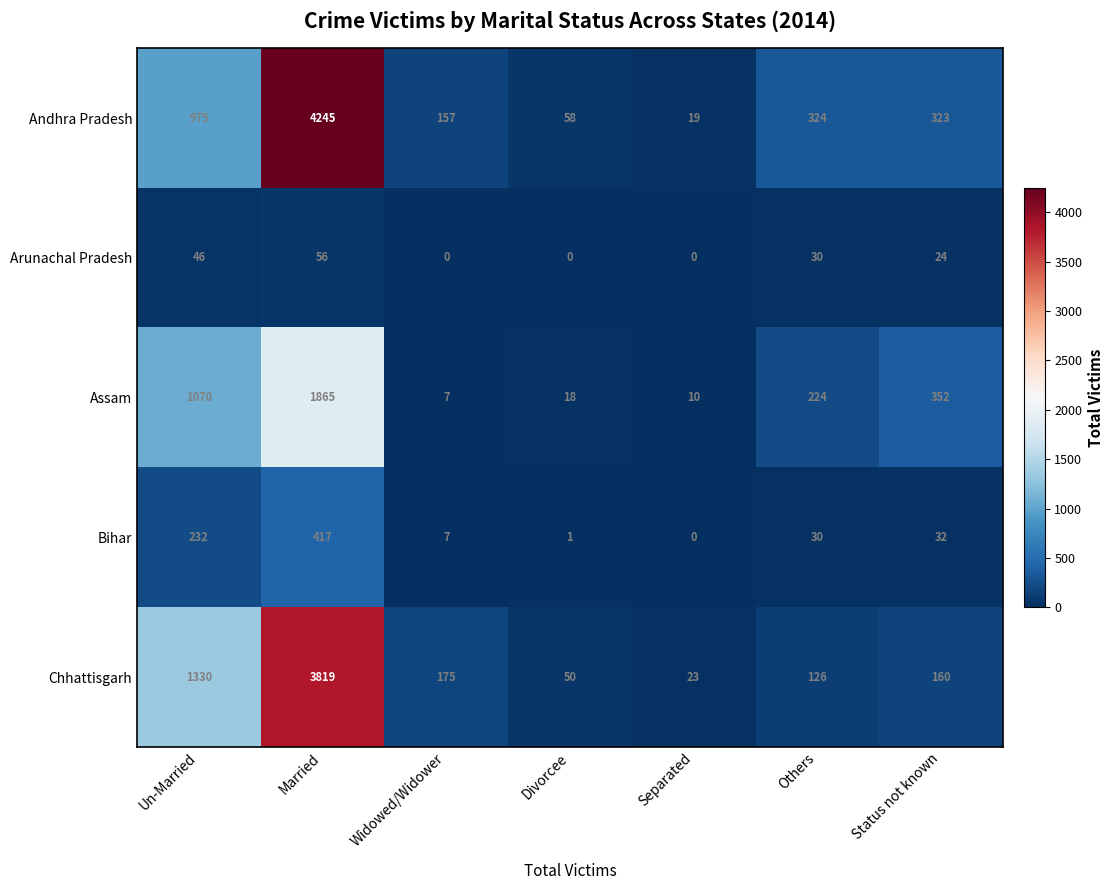

Between Un-Married and Married, which series saw the biggest shift?

Andhra Pradesh